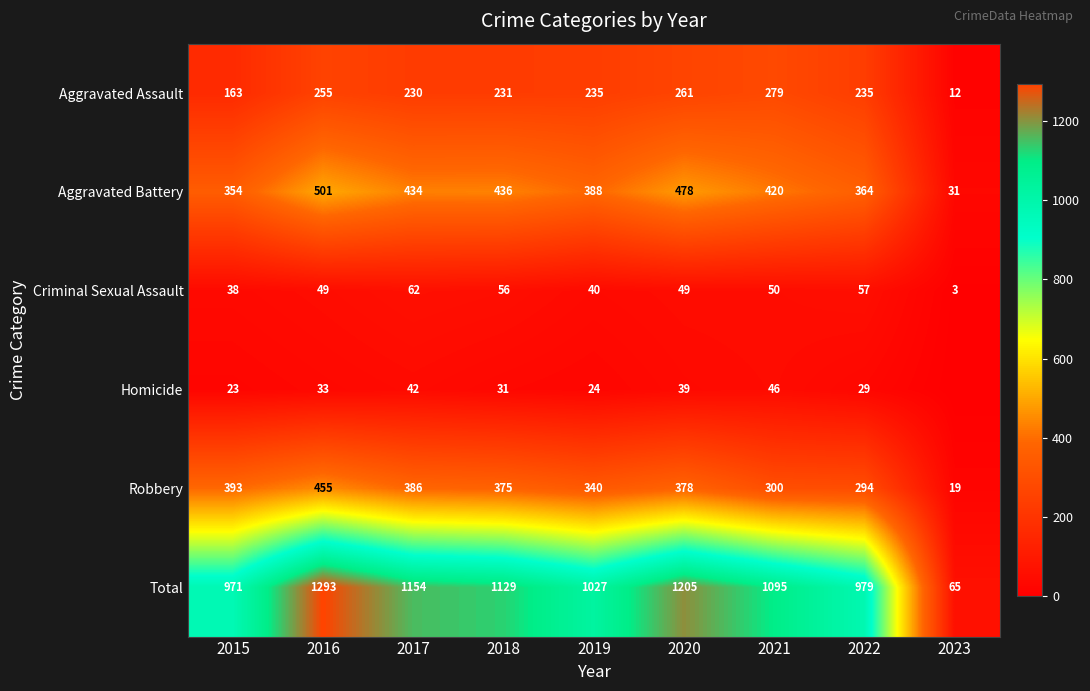

Which label corresponds to the largest value in the chart?

2016